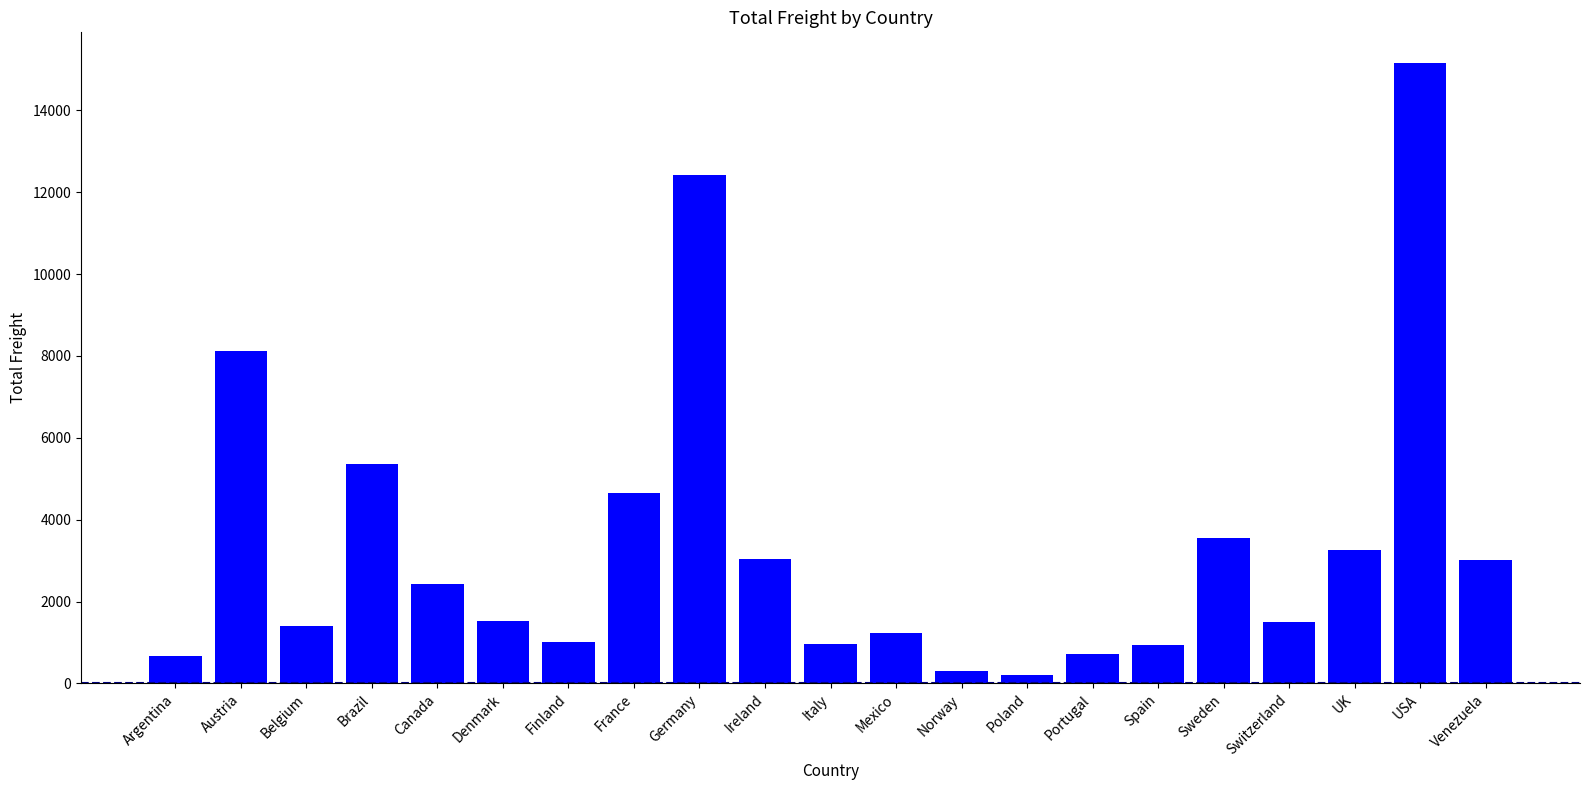

Is it true that the value at Finland is 1486.7?

False